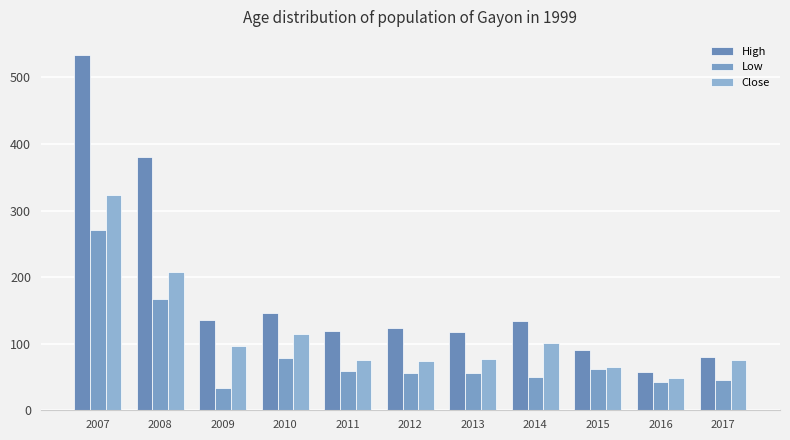

What is the average value of the High series?

174.3